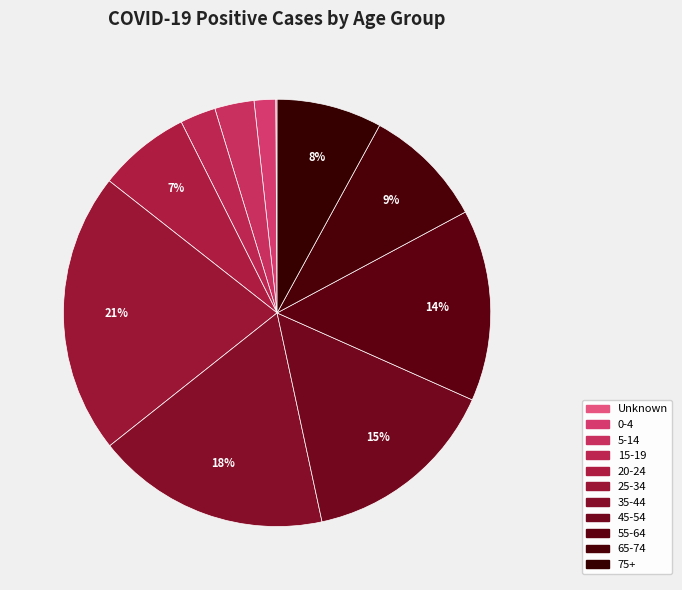

Does 20-24 account for over 50% of the chart?

No